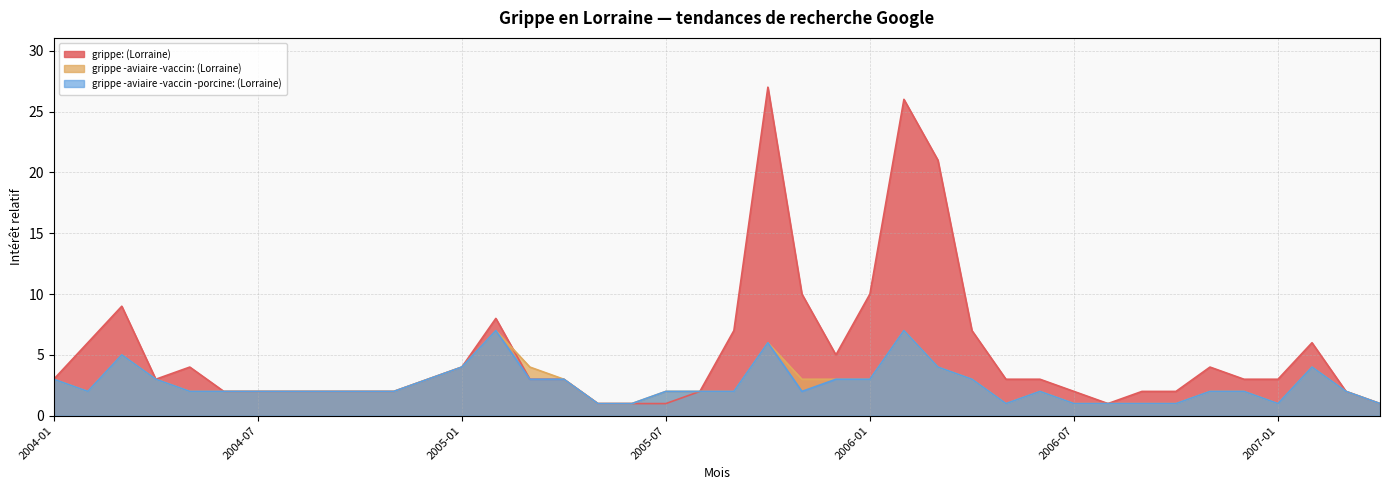

List the labels in order of grippe -aviaire -vaccin: (Lorraine) value, largest first.

2005-02, 2006-02, 2005-10, 2004-03, 2005-01, 2005-03, 2006-03, 2007-02, 2004-01, 2004-04, 2004-12, 2005-04, 2005-11, 2005-12, 2006-01, 2006-04, 2004-02, 2004-05, 2004-06, 2004-07, 2004-08, 2004-09, 2004-10, 2004-11, 2005-07, 2005-08, 2005-09, 2006-06, 2006-11, 2006-12, 2007-03, 2005-05, 2005-06, 2006-05, 2006-07, 2006-08, 2006-09, 2006-10, 2007-01, 2007-04